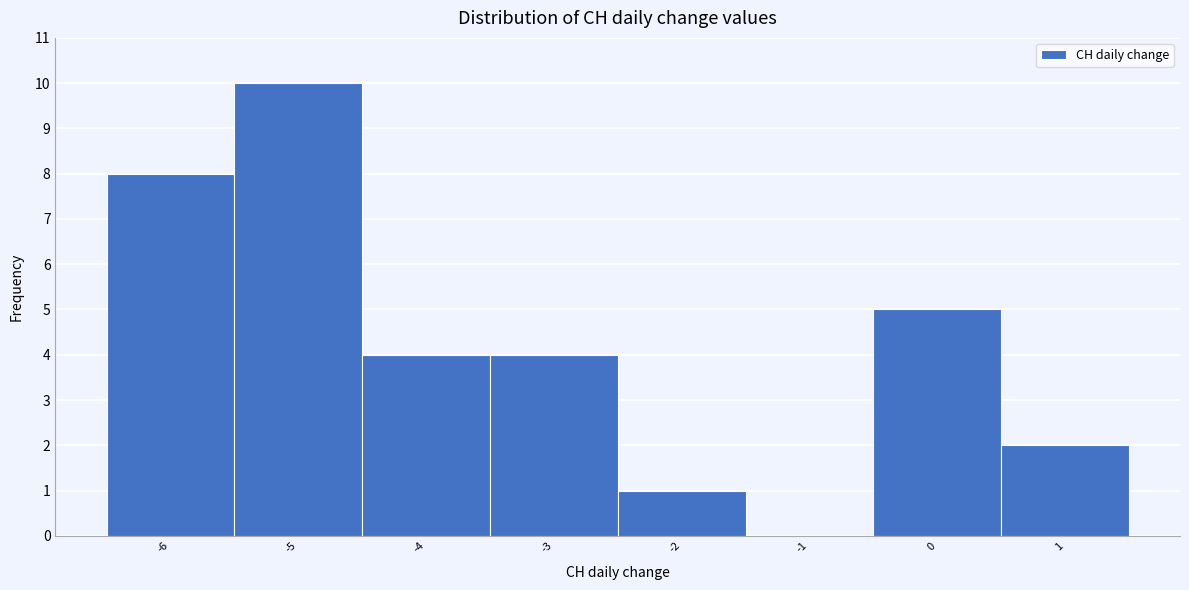

Reading left to right, transcribe this chart: for each bar, give the range it covers on the x-axis and its height. The values are not printed on the chart, so give them approximately, as read against the axis.

-6.5 to -5.5: 8
-5.5 to -4.5: 10
-4.5 to -3.5: 4
-3.5 to -2.5: 4
-2.5 to -1.5: 1
-1.5 to -0.5: 0
-0.5 to 0.5: 5
0.5 to 1.5: 2